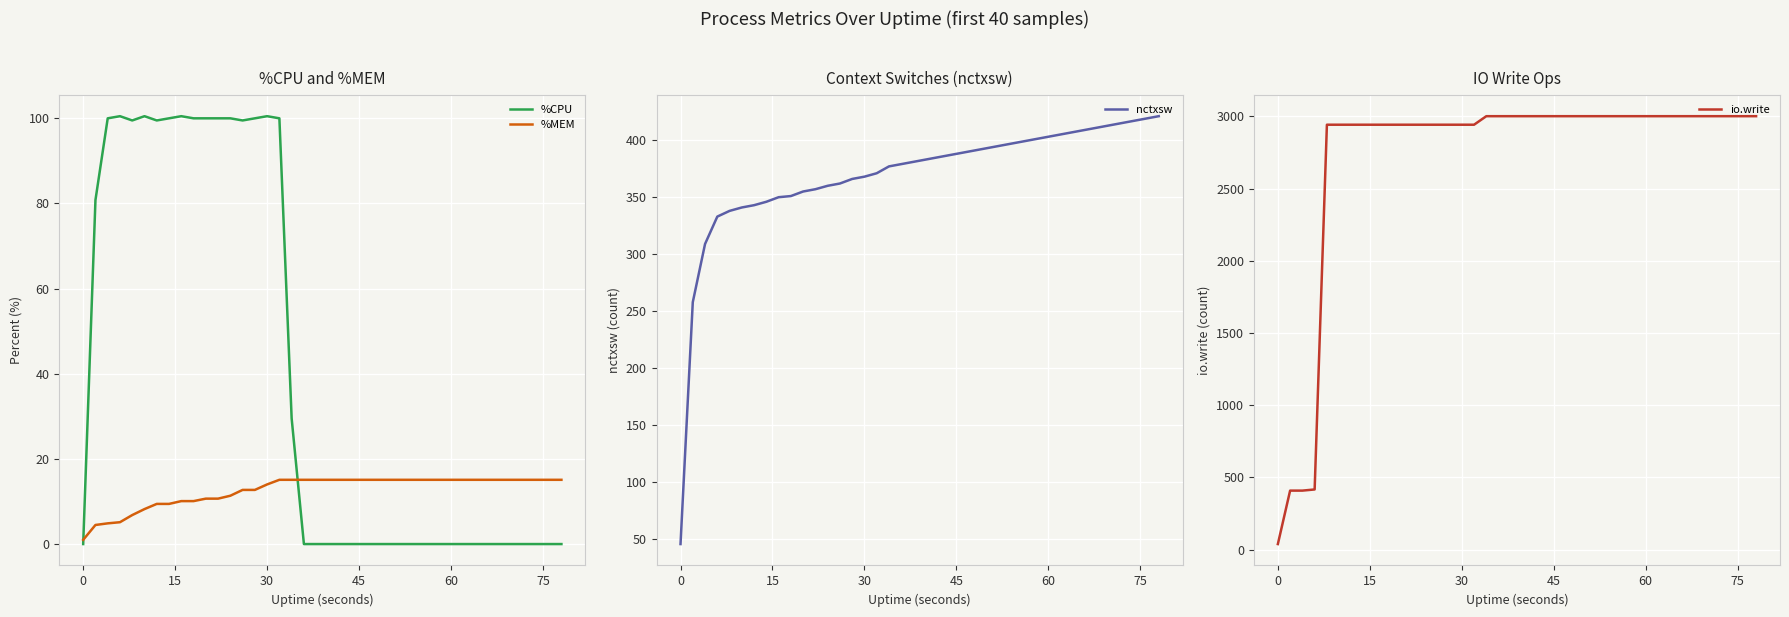

What is the maximum value for %MEM?

15.1